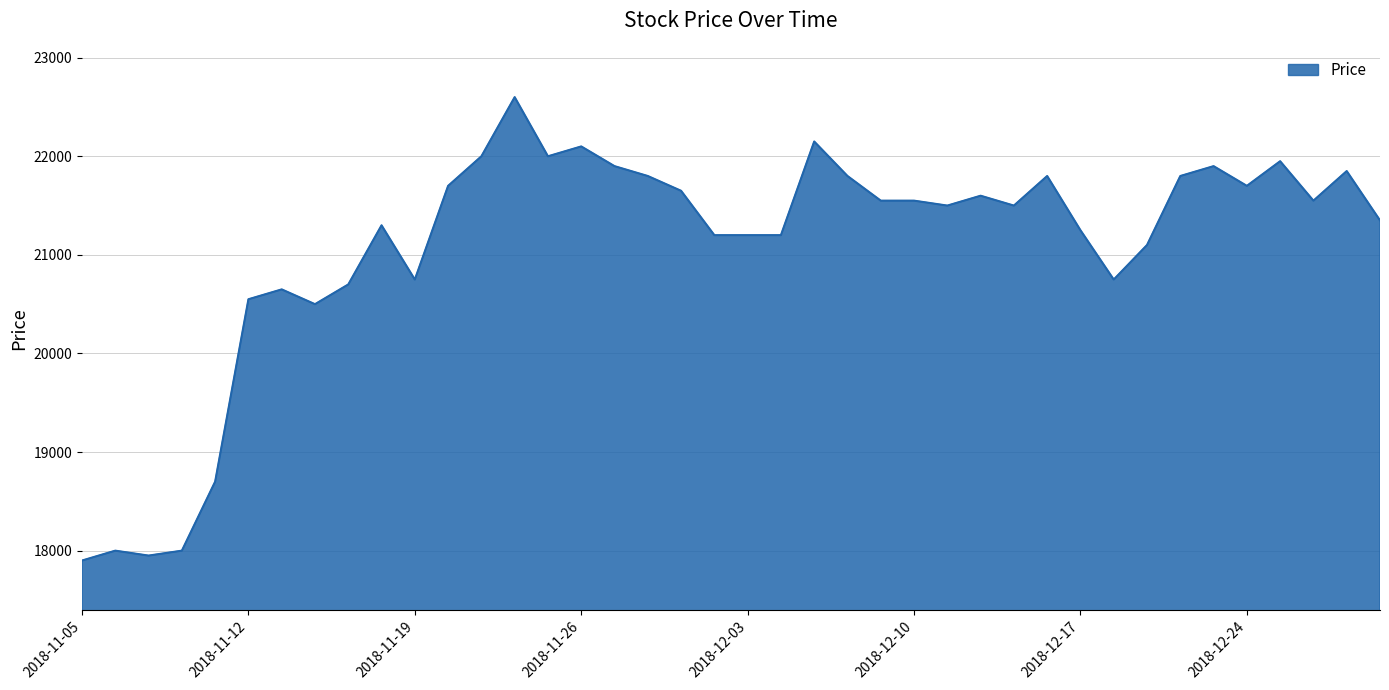

What is the difference between the second highest and second lowest values?

4200